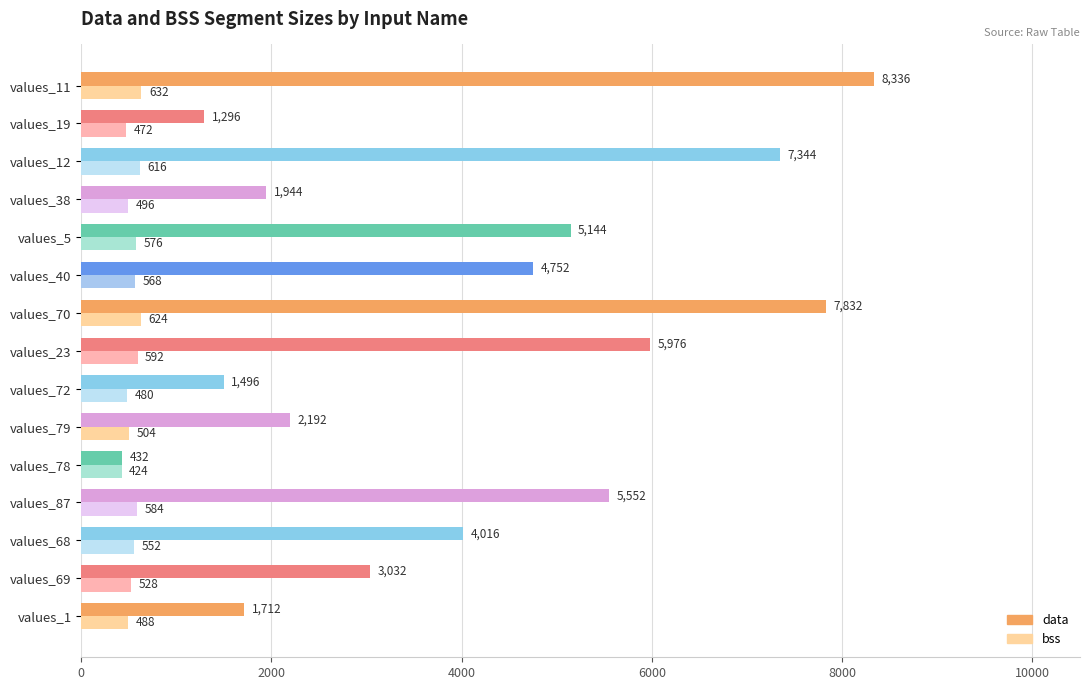

What are all the series names shown in the legend?

data, bss